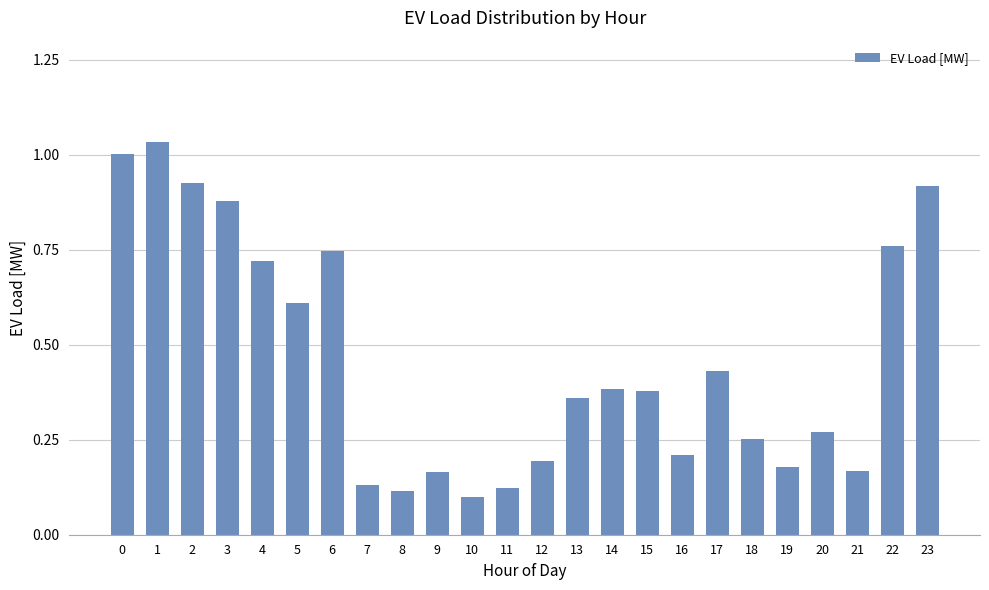

What is the sum of the values at 0 and 20?

1.3